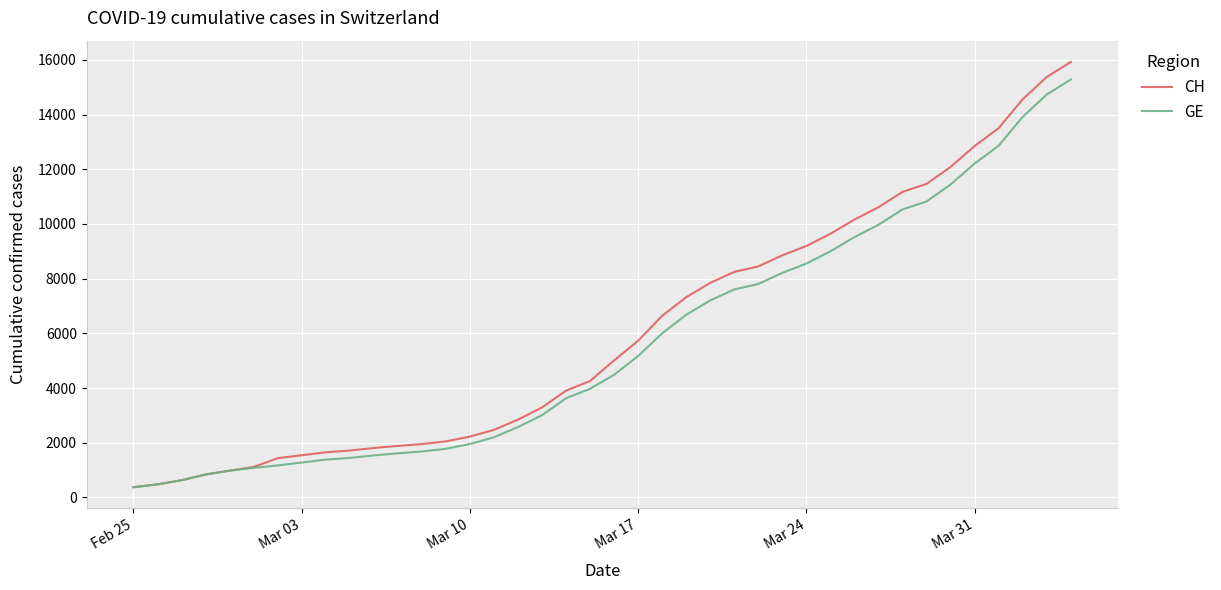

Which series has the largest range (max minus min)?

CH